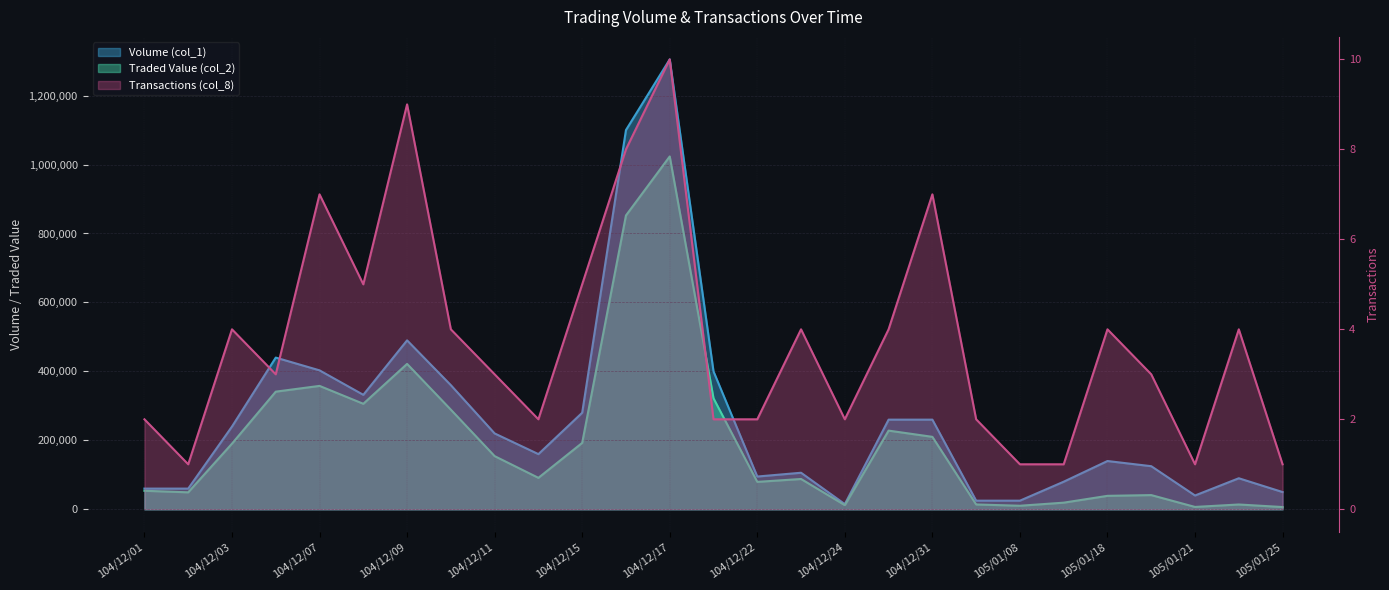

Reading right to left, transcribe all the data shown in this chart.

Volume (col_1): 50000	90000	40000	125000	140000	80000	25000	25000	260000	260000	15000	106000	95000	400000	1305000	1100000	280000	160000	220000	360000	490000	332000	403000	440000	240000	60000	60000
Traded Value (col_2): 6500	13900	6800	41150	39000	19200	10250	14000	210140	228200	12000	87860	79500	322020	1023480	852300	192500	91200	154200	288900	421700	306020	357900	341200	190400	49200	53700
Transactions (col_8): 1	4	1	3	4	1	1	2	7	4	2	4	2	2	10	8	5	2	3	4	9	5	7	3	4	1	2